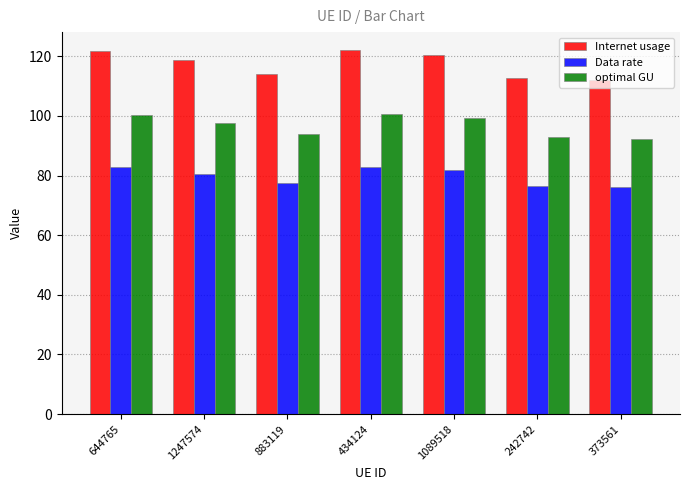

The value of Data rate at 242742 is 38.9. True or false?

False